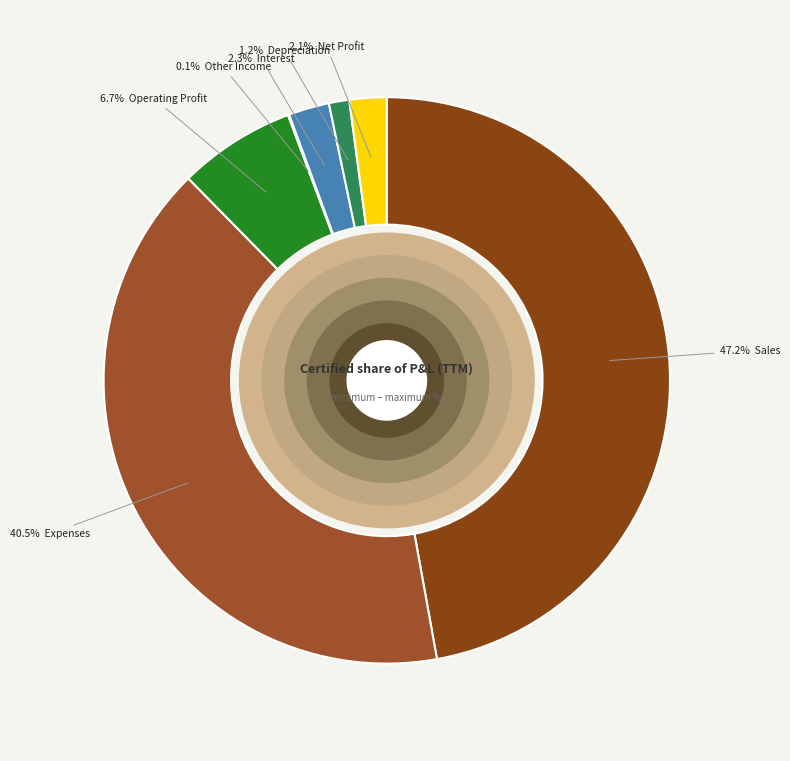

Which slice is the smallest?

Other Income